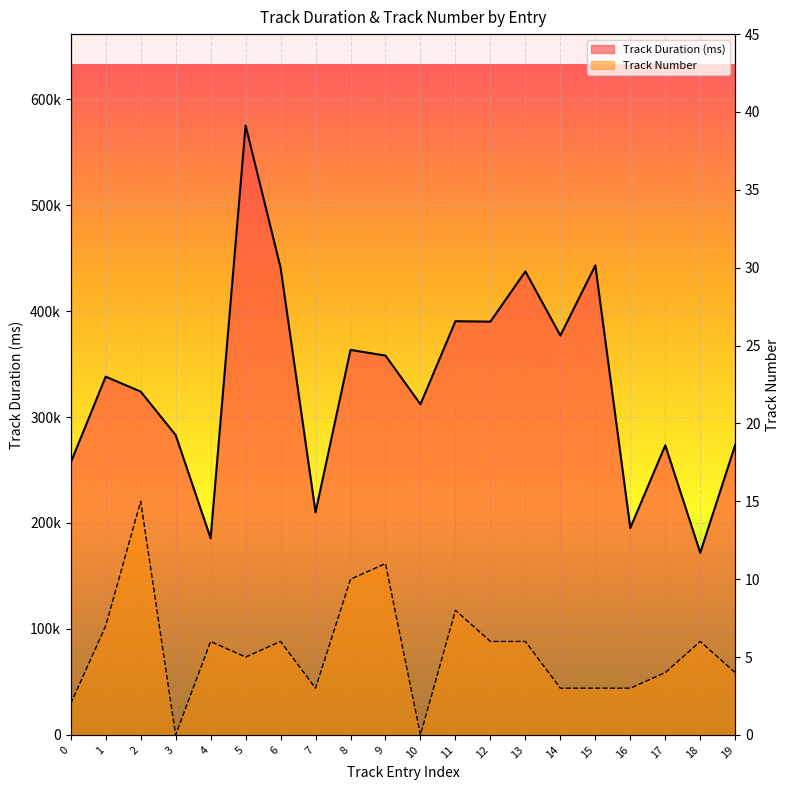

In Track Number, how many points are higher than both neighbors (excluding endpoints)?

6